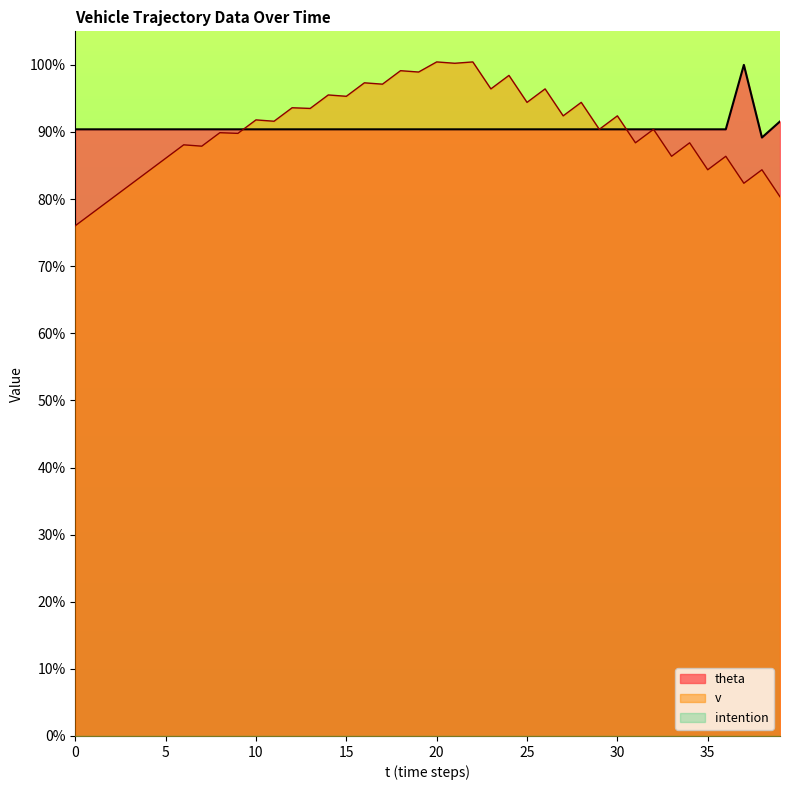

Does the chart display data point markers on the line(s)?

No